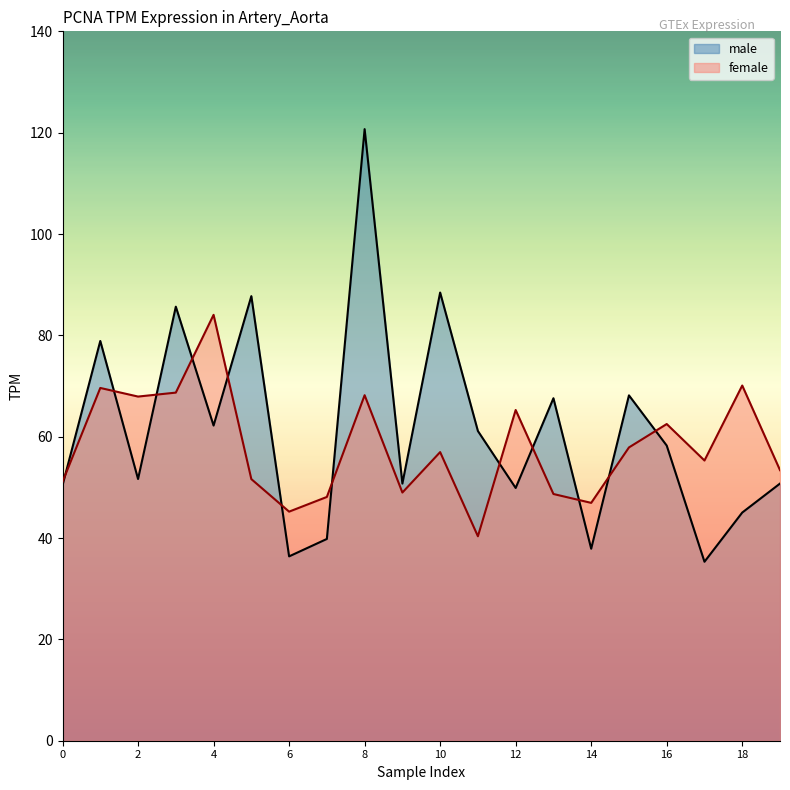

Reading left to right, transcribe all the data shown in this chart.

male: 50.4	78.9	51.6	85.7	62.2	87.7	36.4	39.8	120.7	50.8	88.5	61.1	49.9	67.6	37.9	68.2	58.2	35.3	45.0	50.8
female: 51.1	69.6	67.9	68.7	84.0	51.6	45.2	48.1	68.2	49.0	57.0	40.4	65.3	48.7	46.9	57.9	62.5	55.3	70.1	53.4